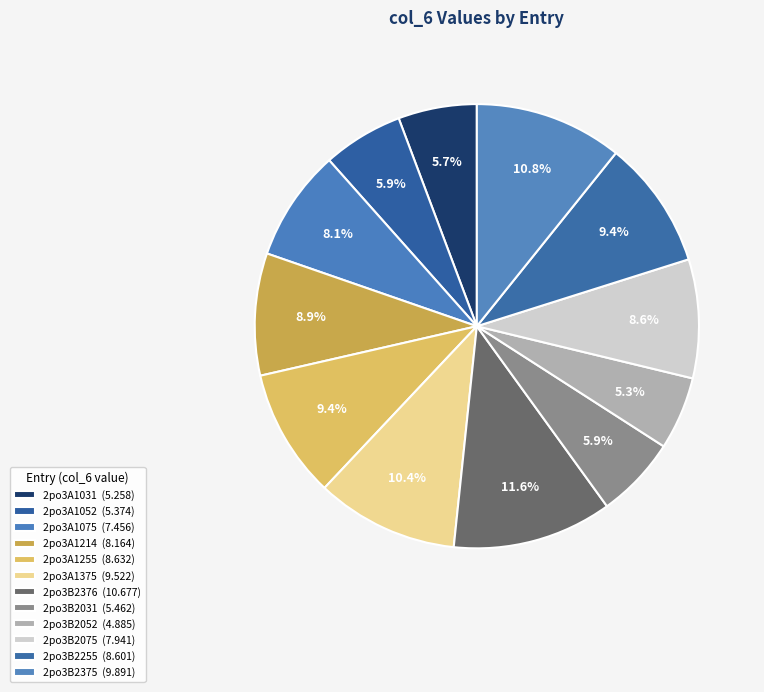

Count the number of slices in the pie.

12